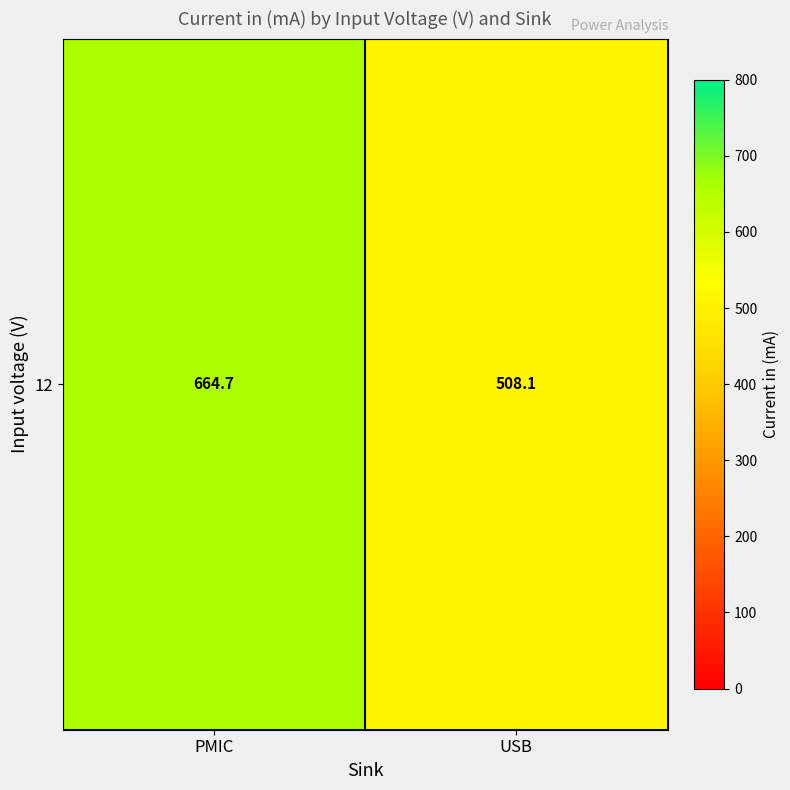

List the labels in order of value, smallest first.

USB, PMIC